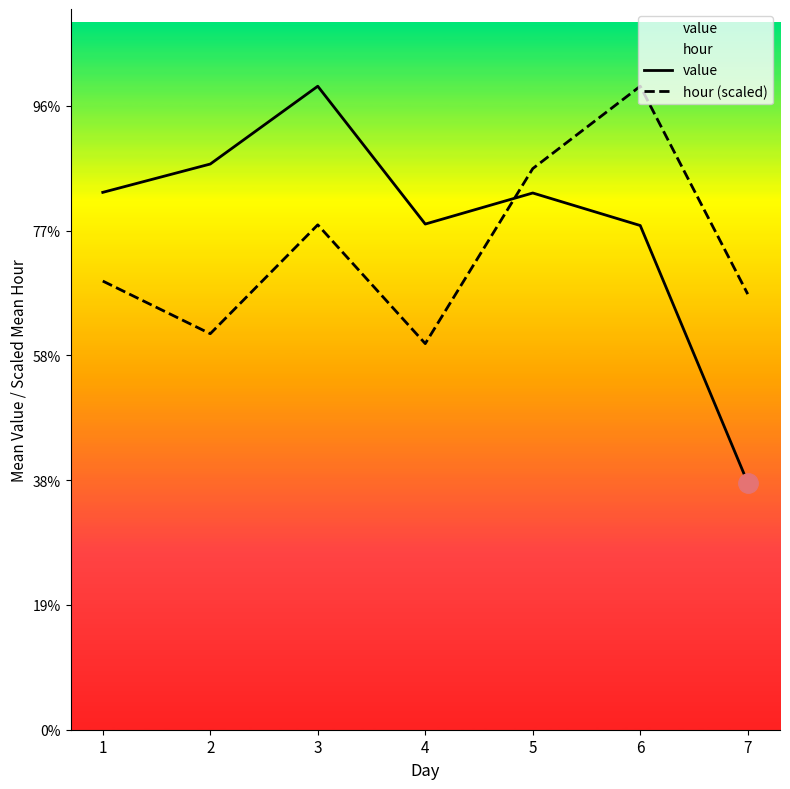

Rank the categories by hour (scaled) value from lowest to highest.

4, 2, 7, 1, 3, 5, 6